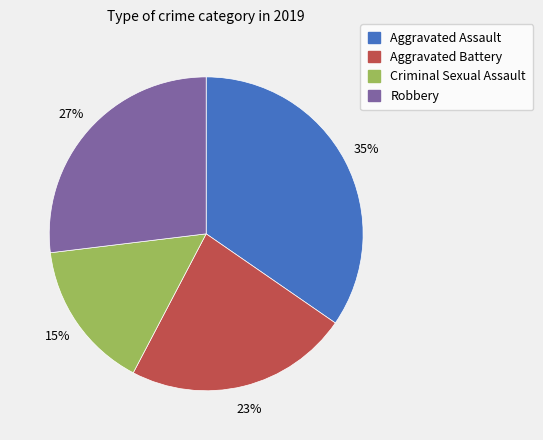

Which slice is the smallest?

Criminal Sexual Assault